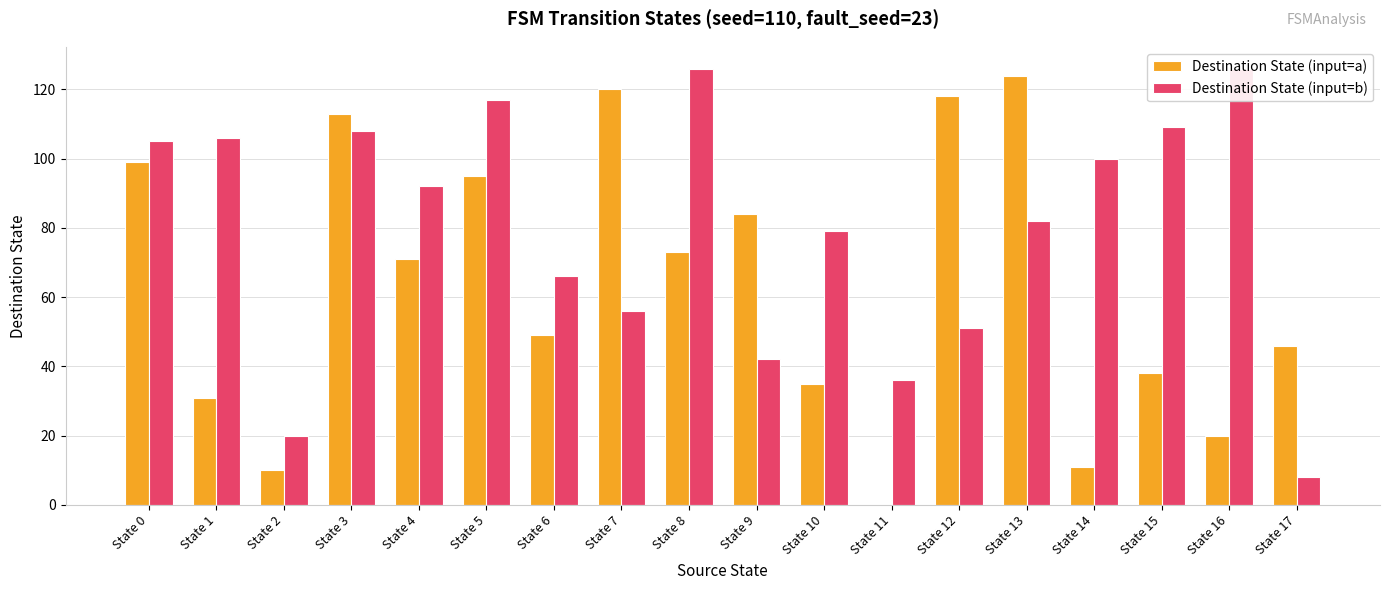

Which category has the highest value in the Destination State (input=a) series?

State 13